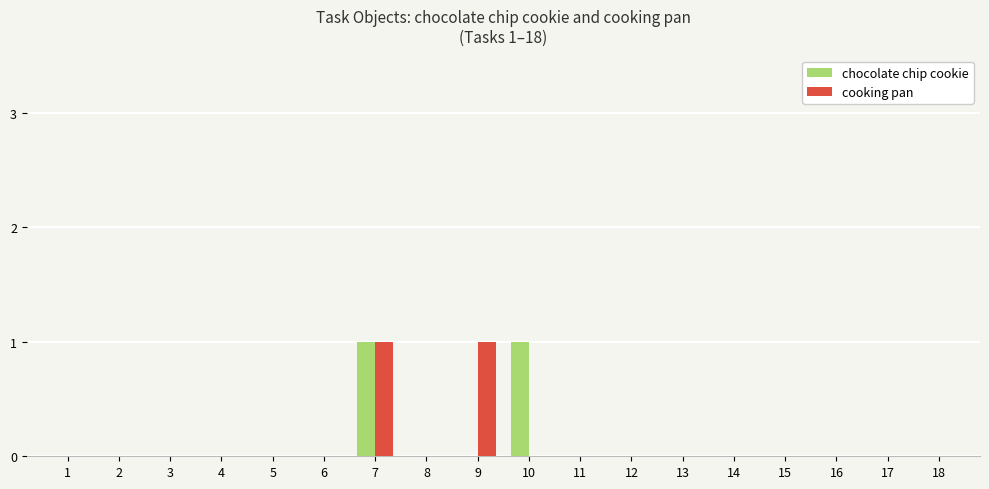

At which category is the sum across all series the highest?

7